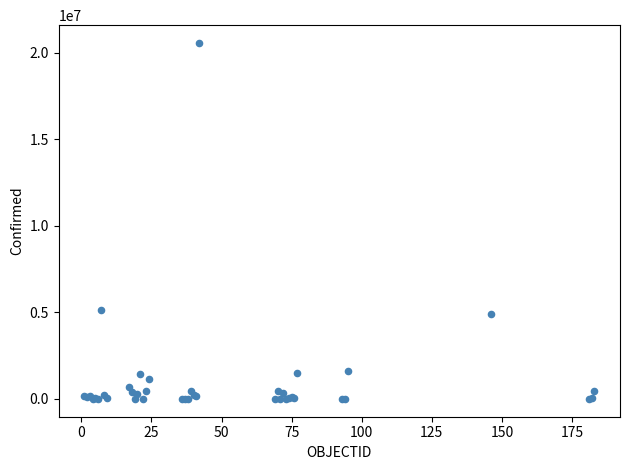

What Y value in the scatter plot is closest to 10278971?

5130852